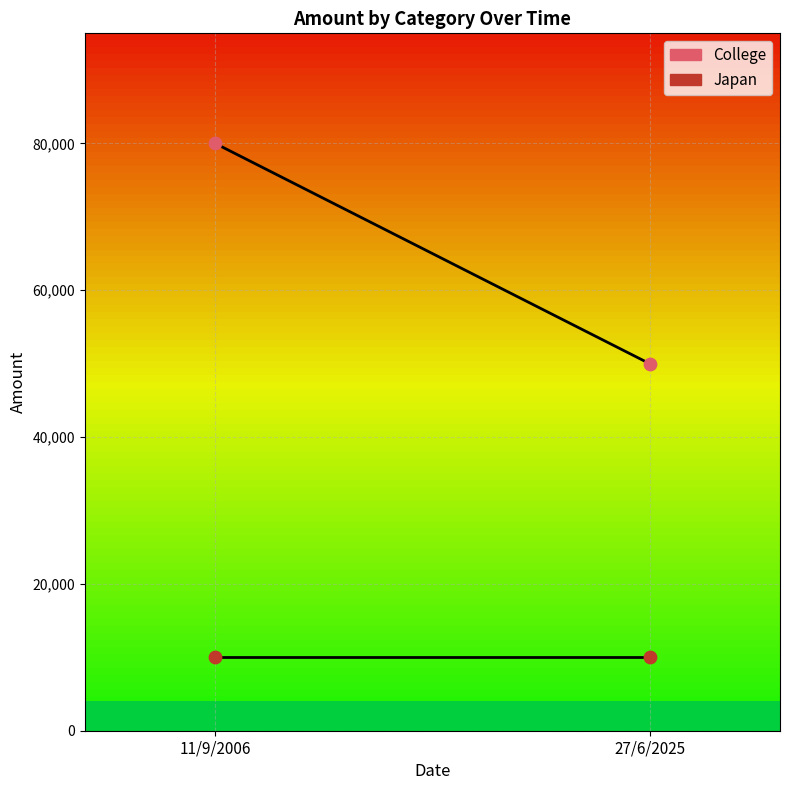

What is the total value across all series at 11/9/2006?

90000